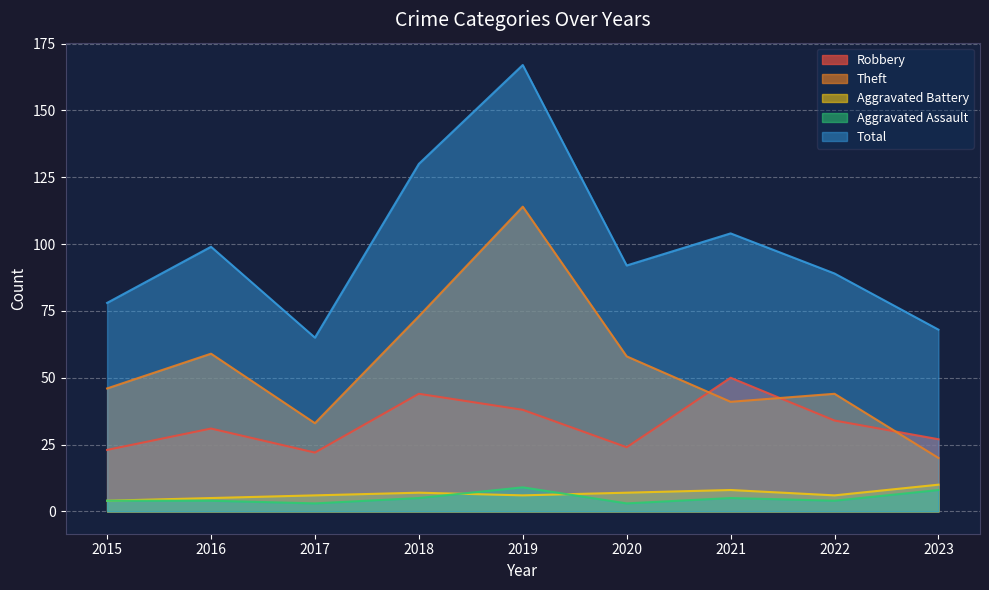

True or false: Aggravated Assault has more than 1 interior local peaks.

True